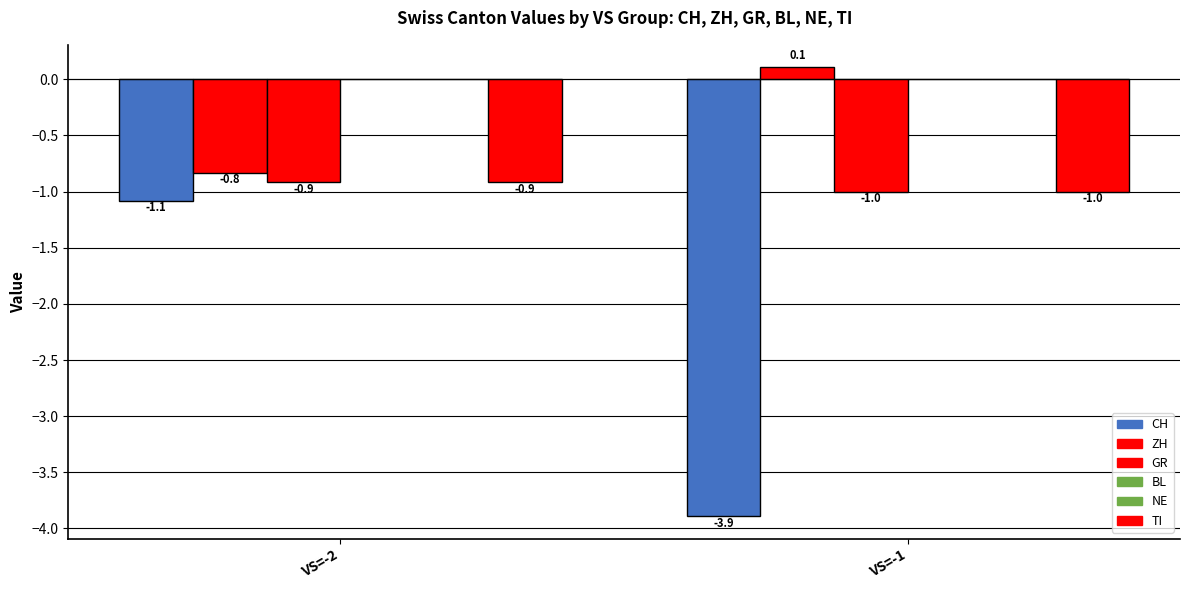

What are all the series names shown in the legend?

CH, ZH, GR, BL, NE, TI